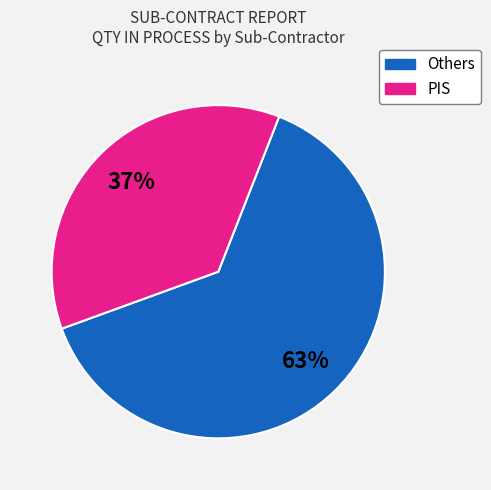

Count the number of slices in the pie.

2